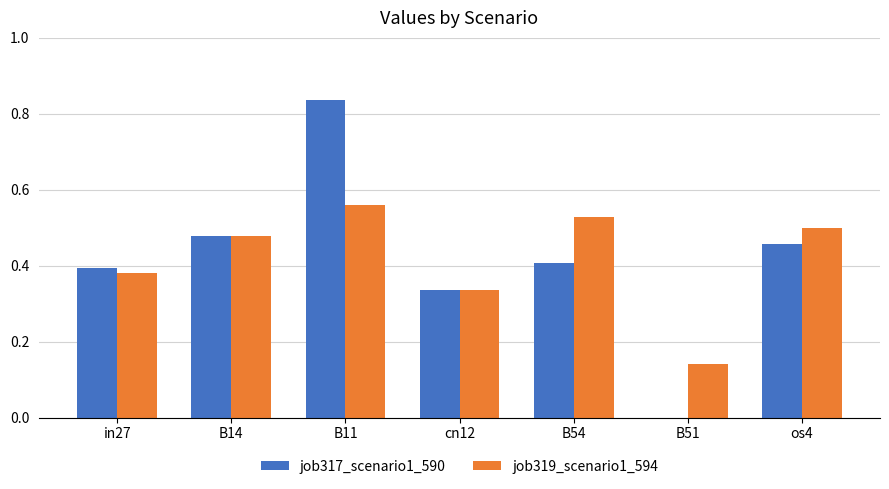

What is the total value across all series at os4?

1.0